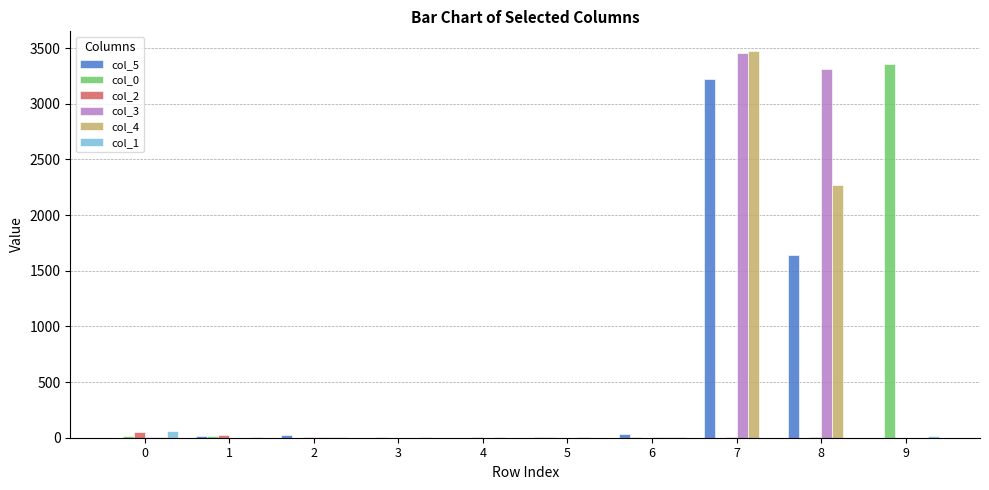

At which category is the sum across all series the highest?

7